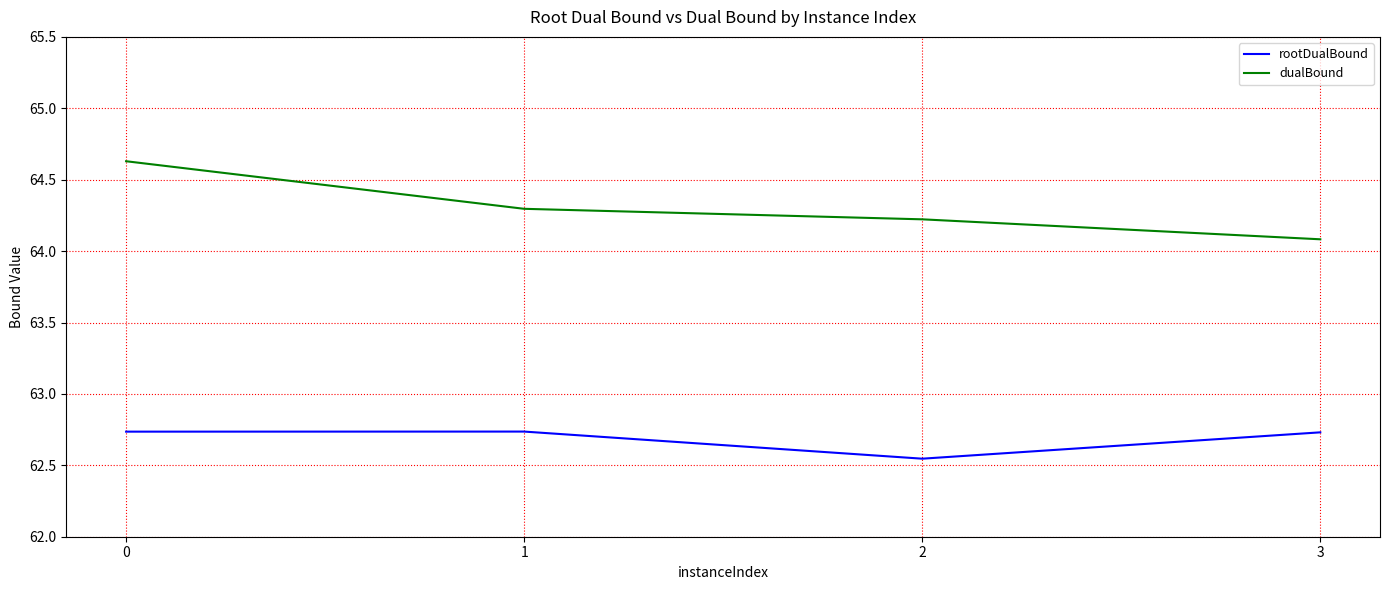

Is it true that rootDualBound equals 42.4 at 2?

False